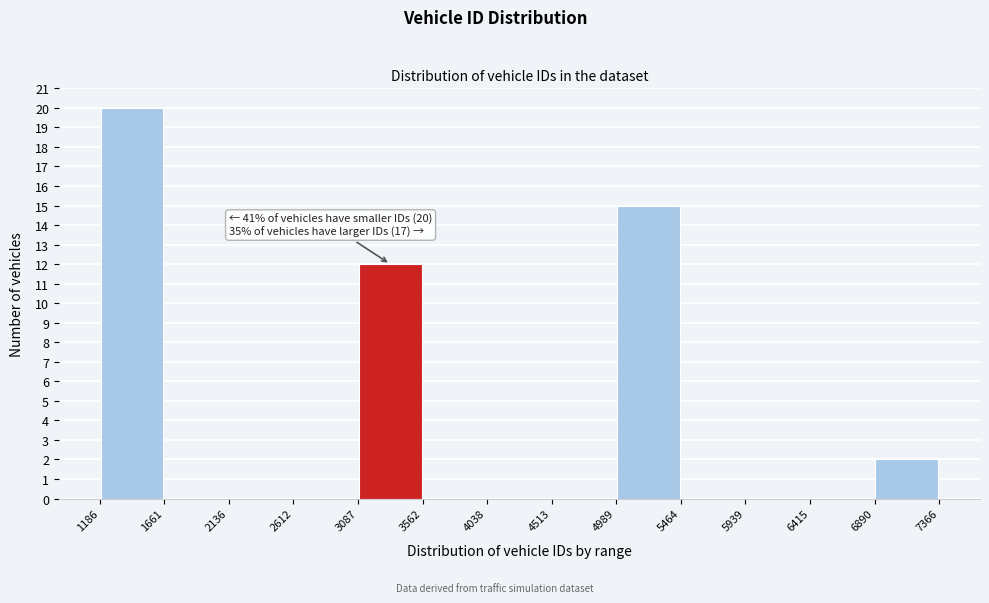

Over which range of the x-axis is the bar tallest?

1186 to 1661